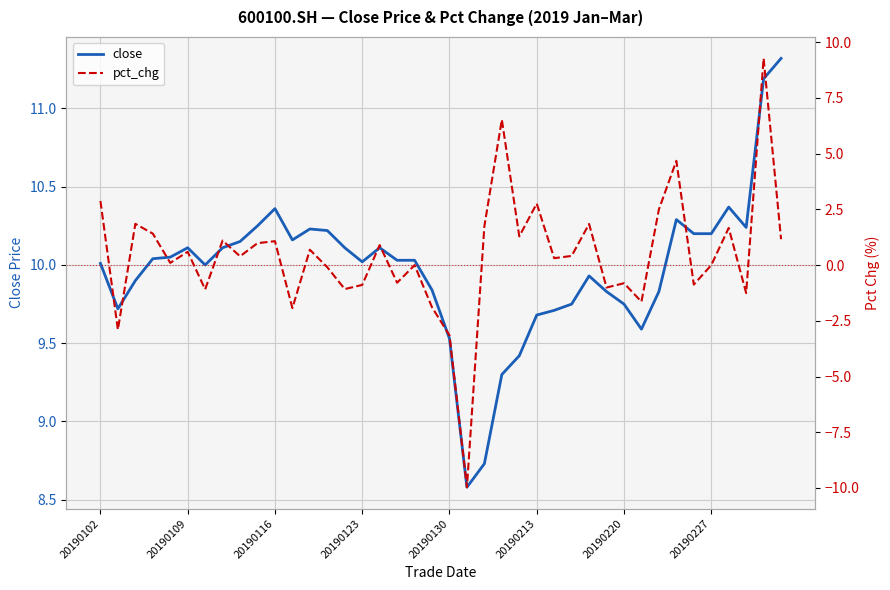

What is the sum of the pct_chg values at 23 and 14?

5.5